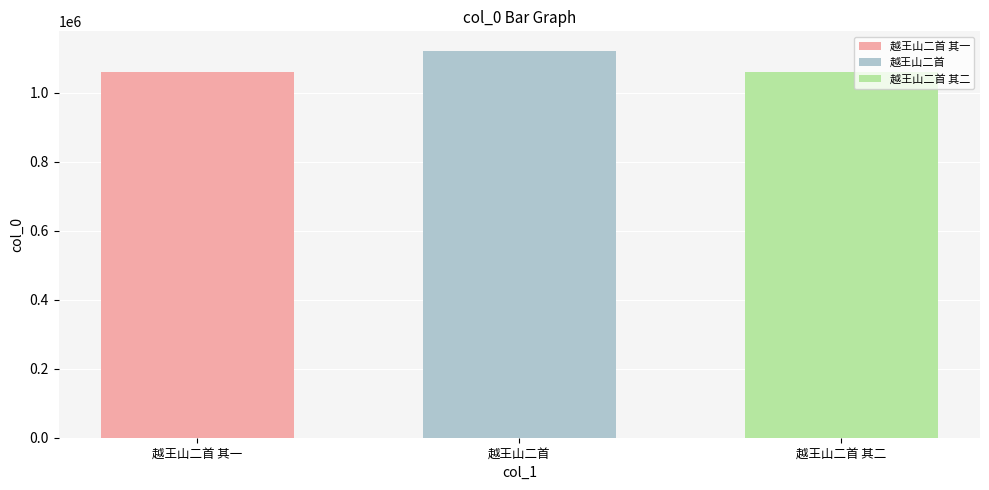

Count the number of data series in this chart.

3